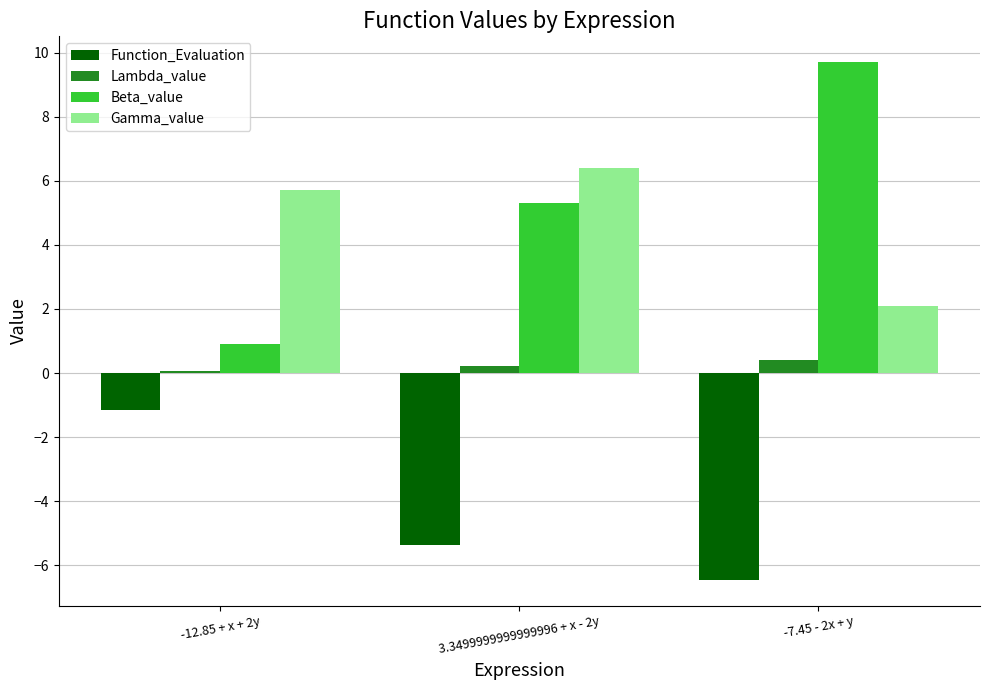

Is it true that Beta_value equals 9.7 at -7.45 - 2x + y?

True